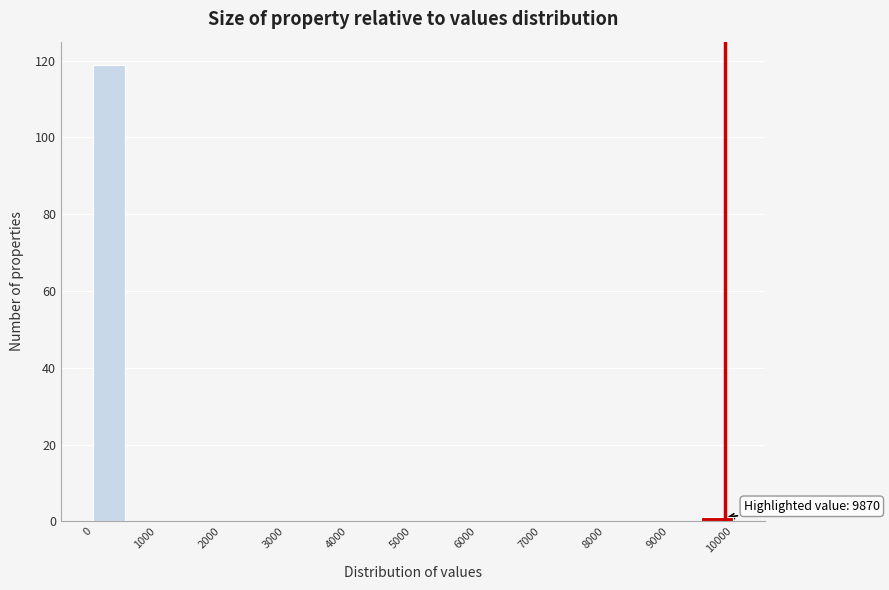

Over which range of the x-axis is the bar tallest?

0 to 500